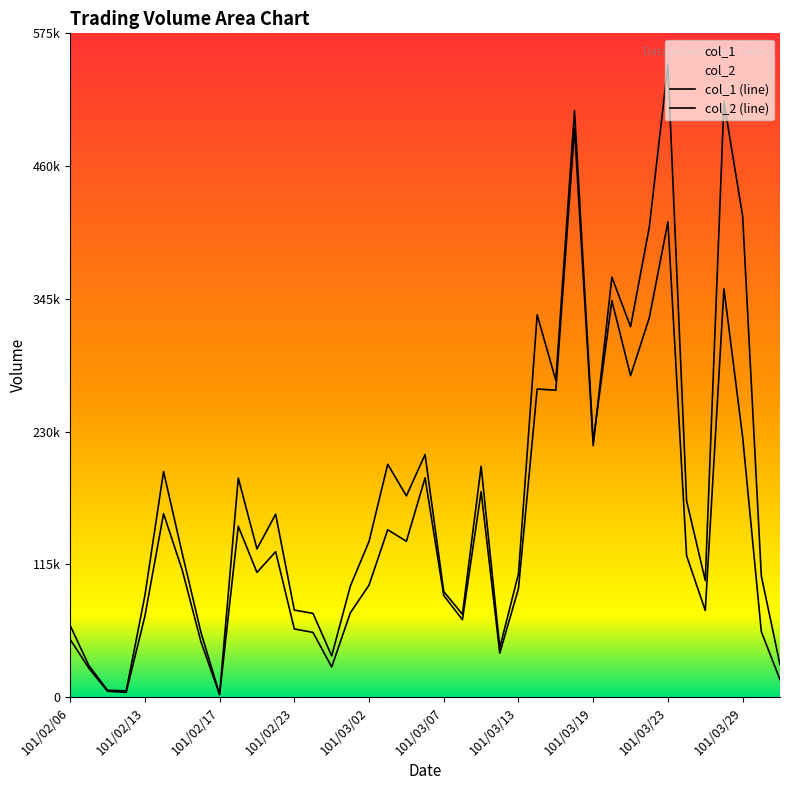

Rank the series by their average value, from lowest to highest.

col_2 (line), col_1 (line)